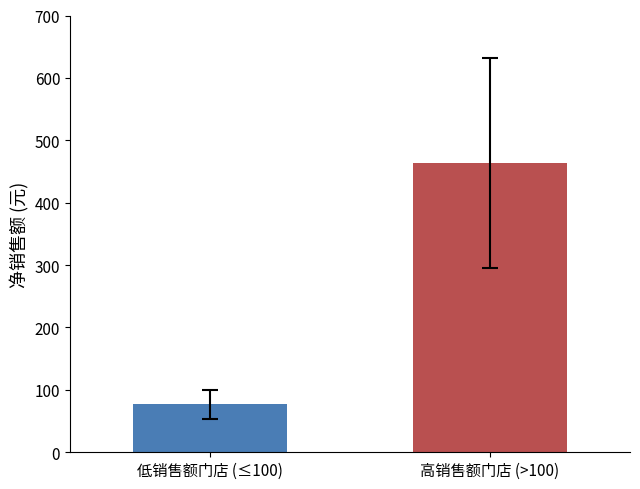

What is the maximum value shown in the chart?

463.5